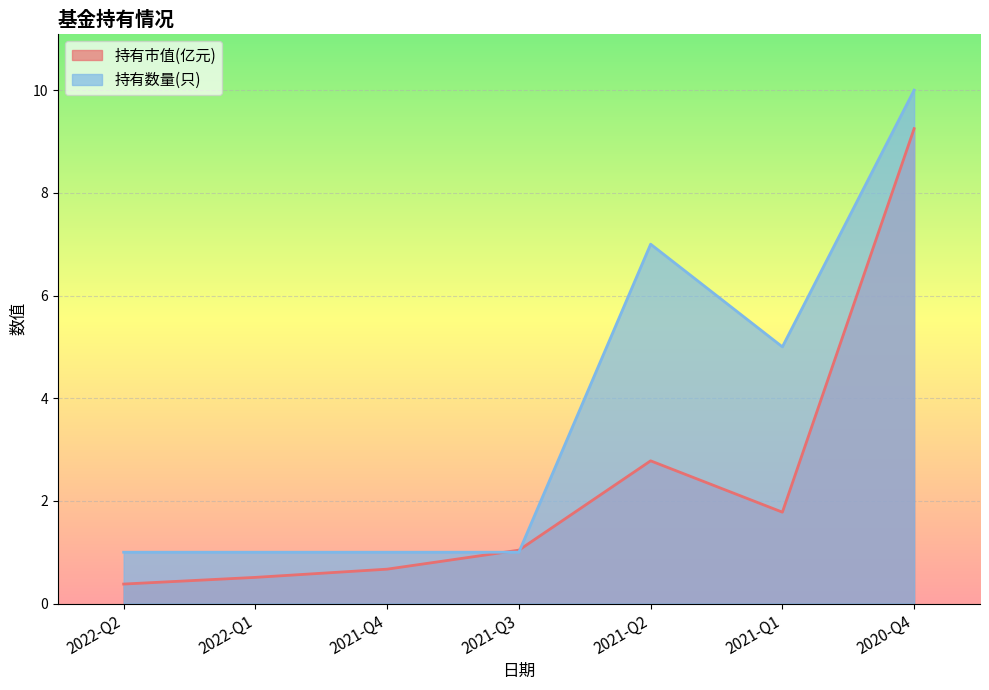

What are all the series names shown in the legend?

持有市值(亿元), 持有数量(只)